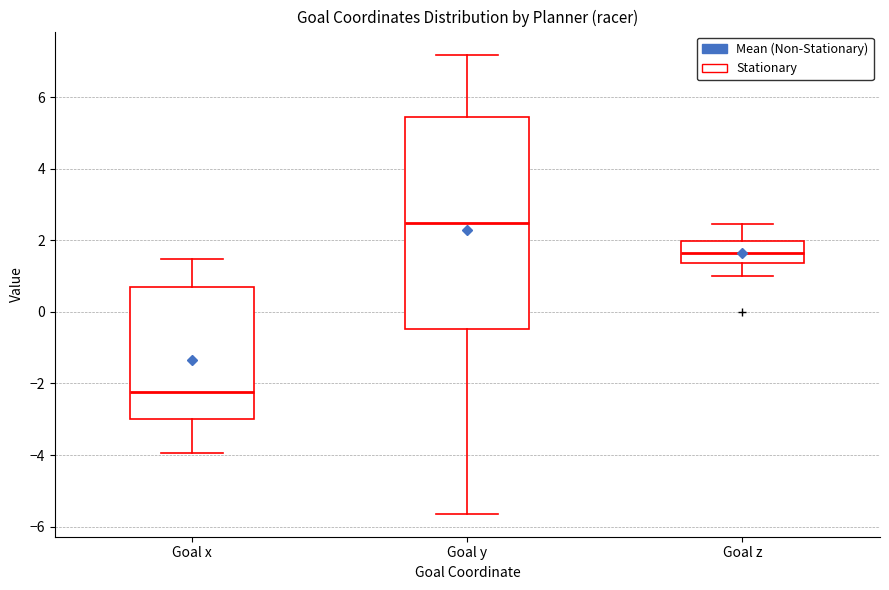

Which box's median line is the highest?

Goal y